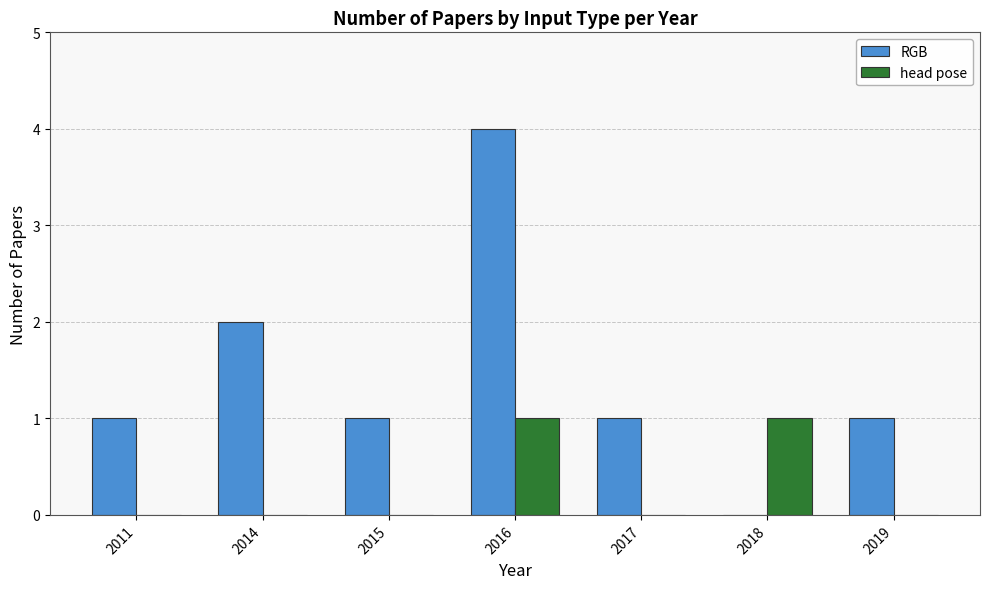

True or false: head pose has a value of -1 at 2011.

False